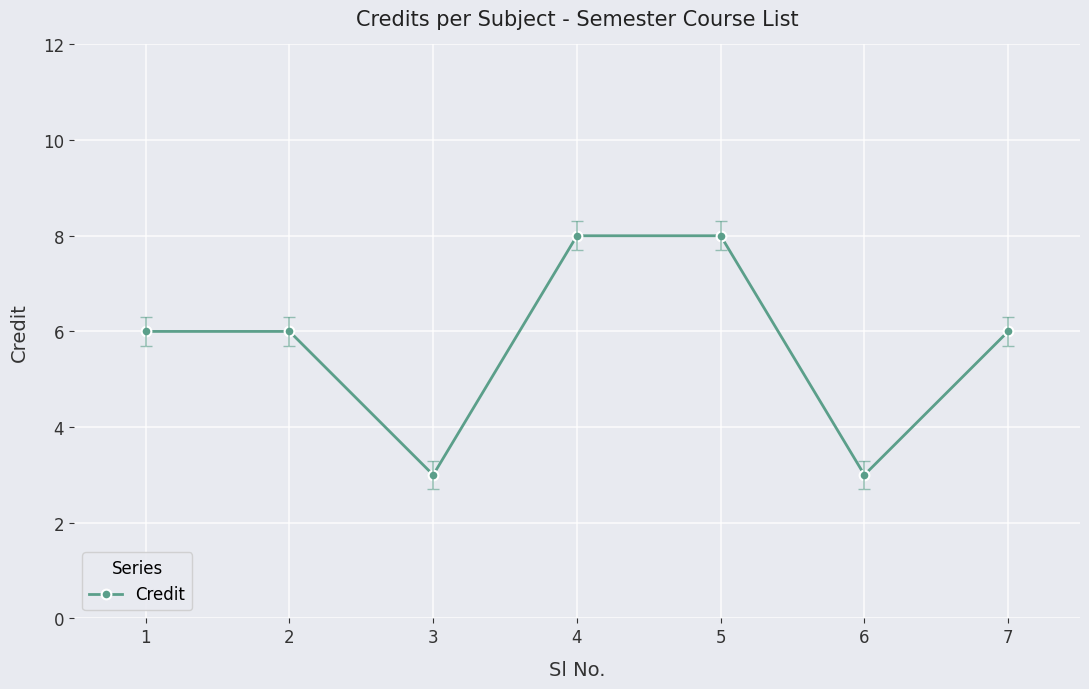

What is the smallest value displayed?

3